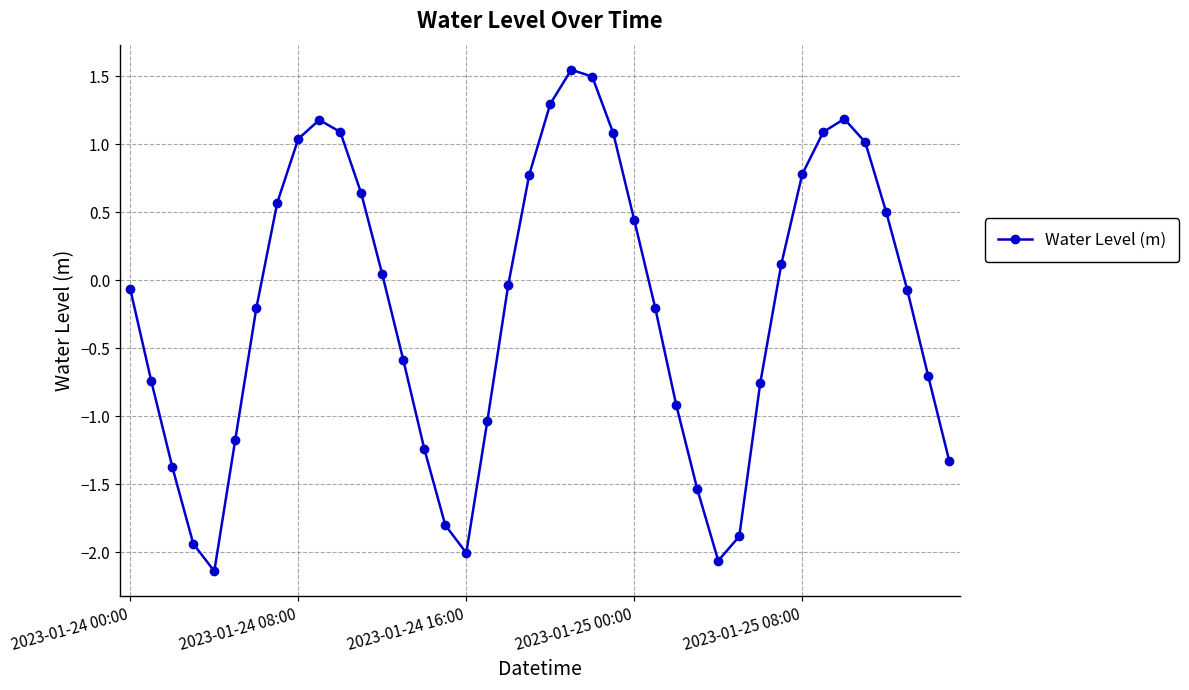

What is the sum of all values?

-7.9